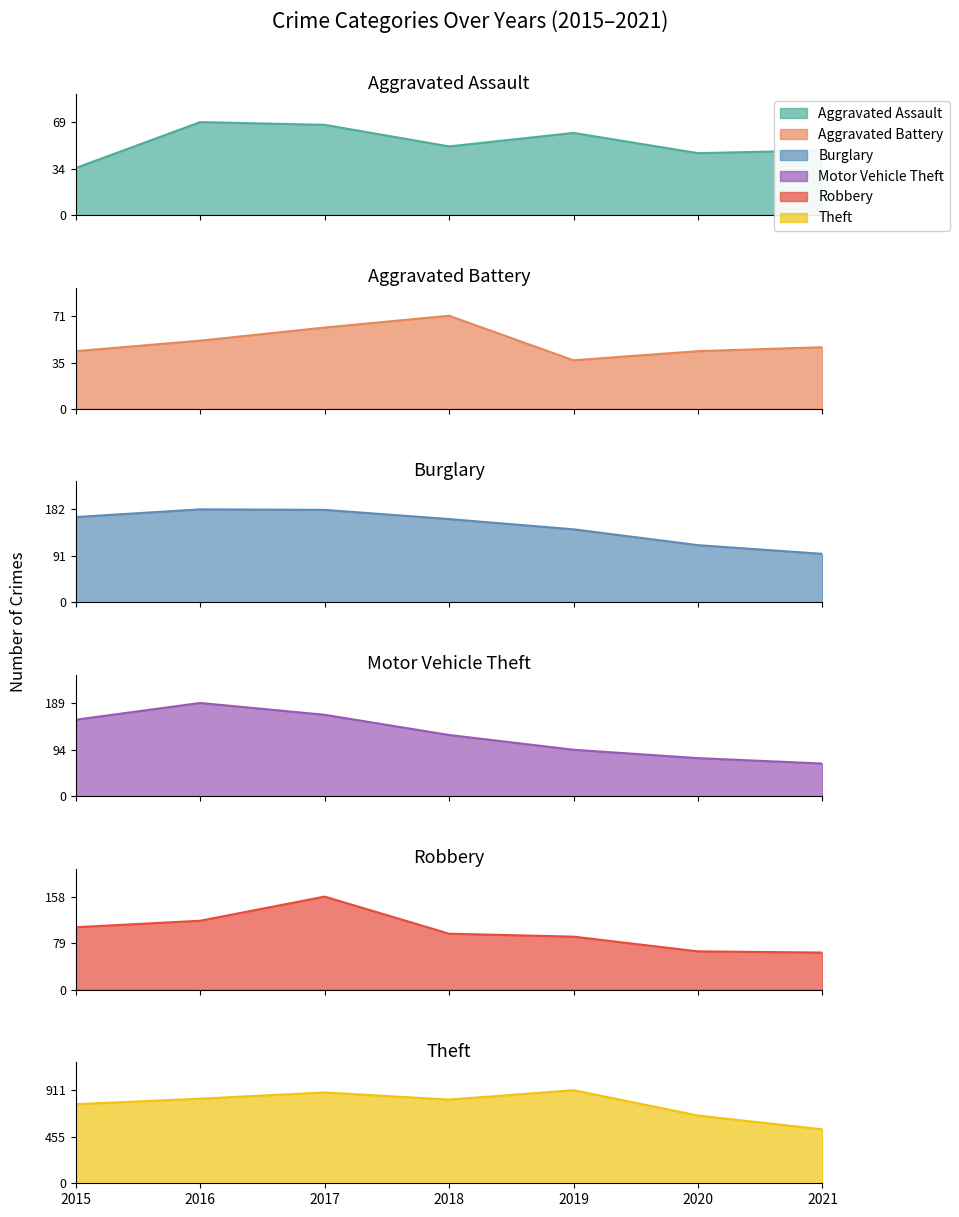

How many values in the Aggravated Battery series exceed 47?

3